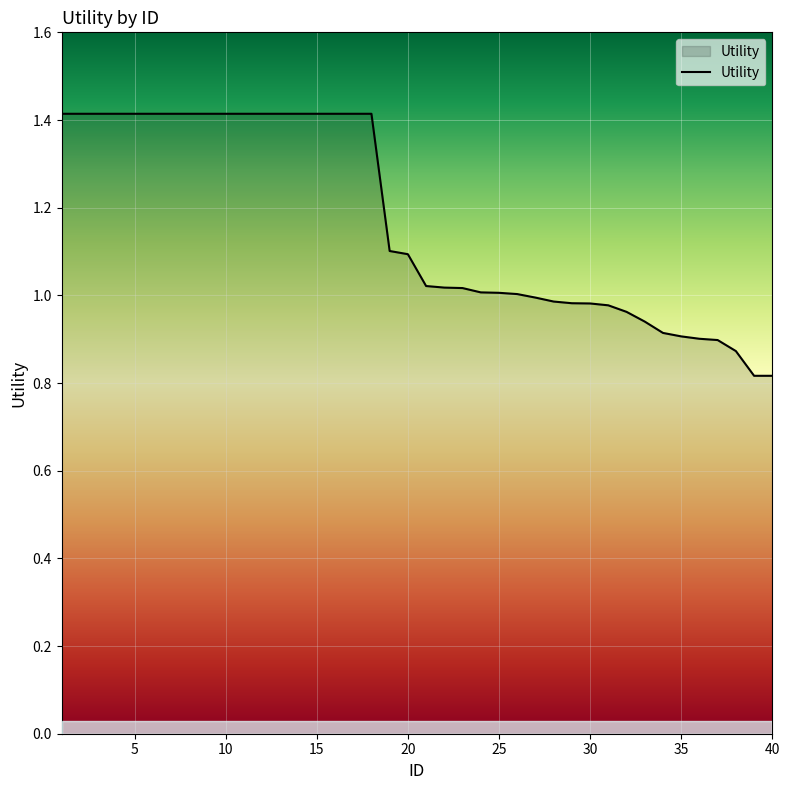

What is the difference between the maximum and minimum values?

0.6